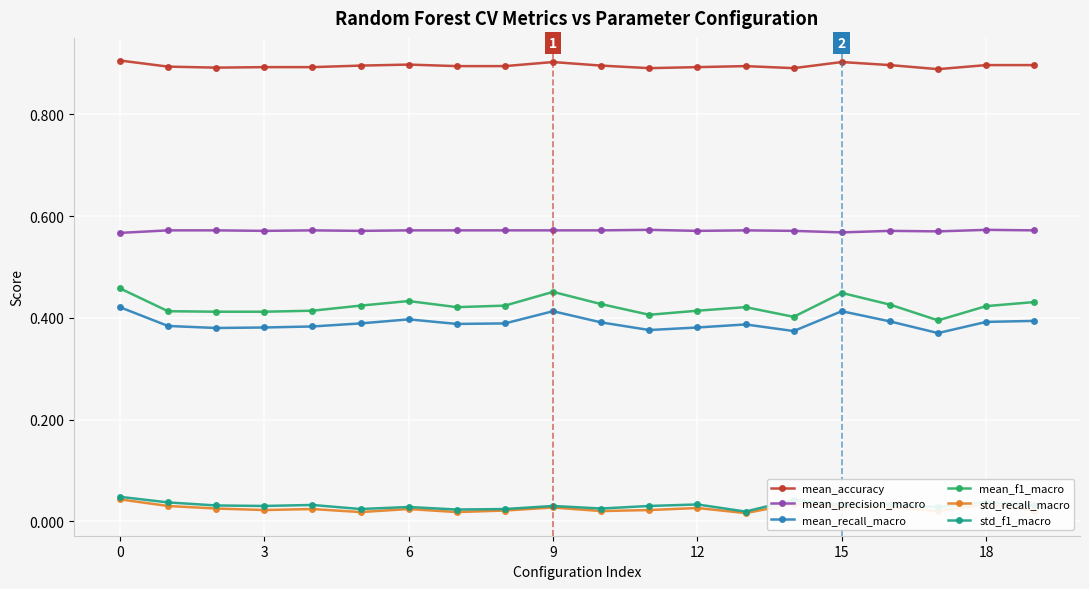

Does the chart have visible grid lines?

Yes